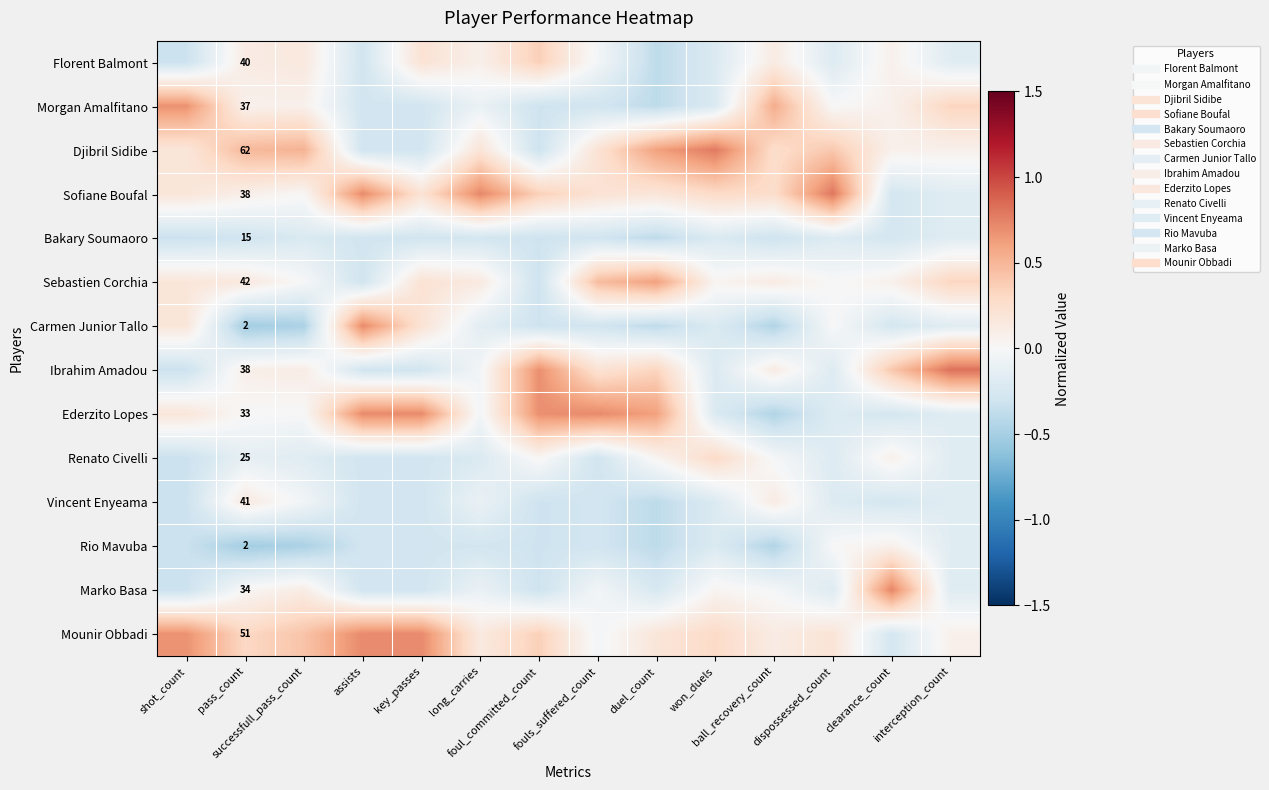

At how many categories does at least one series exceed 0?

14